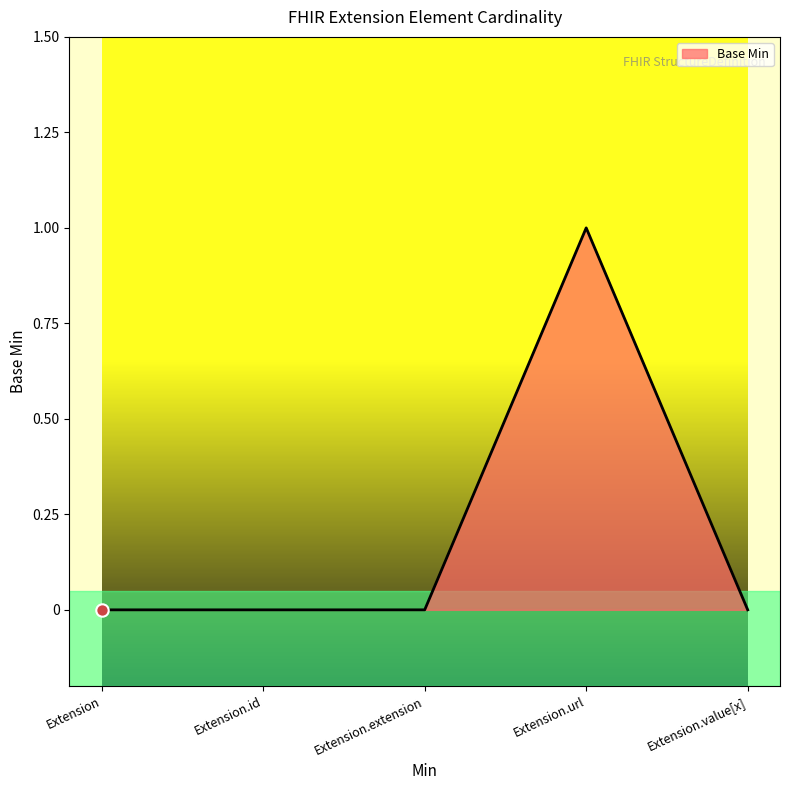

Between Extension.url and Extension.value[x], which is larger?

Extension.url